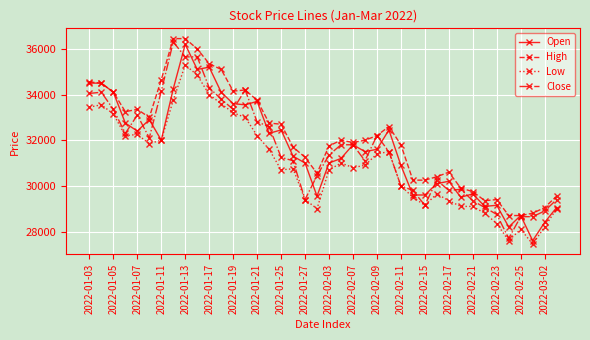

What is the value of the High point at the 34th from the left?

29350